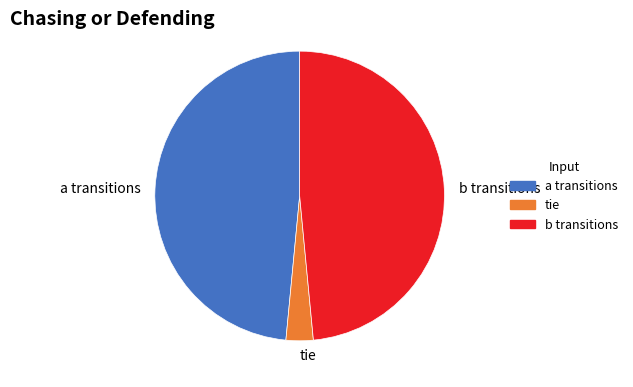

Which category has the smallest portion of the pie?

tie